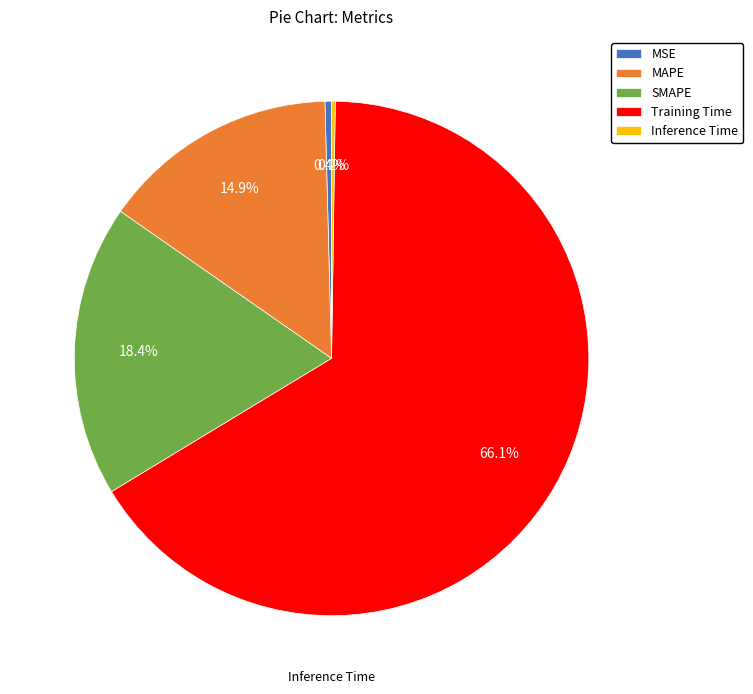

Which has a higher value, MAPE or MSE?

MAPE